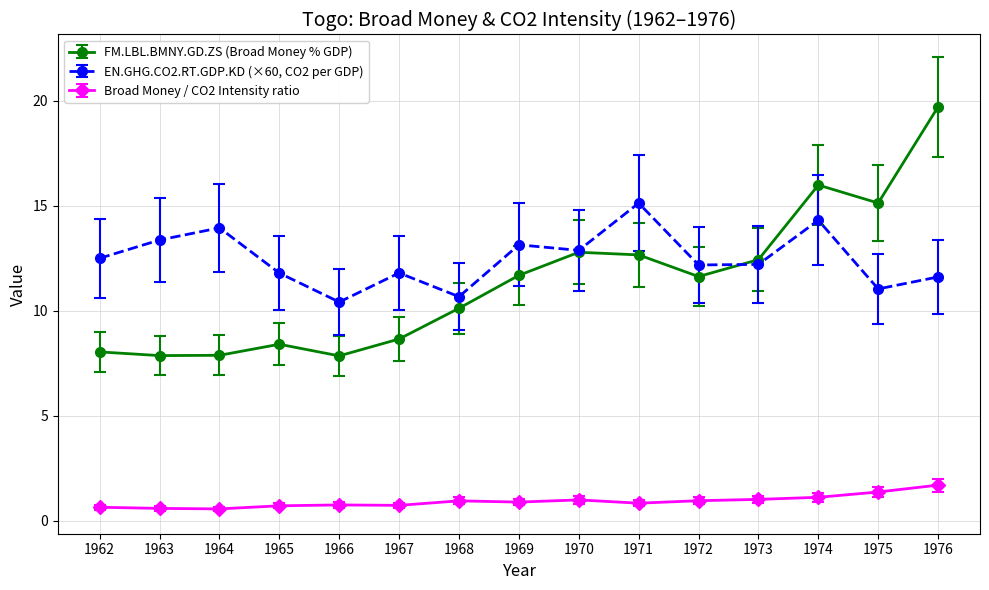

What is the value of the Broad Money / CO2 Intensity ratio point at the 14th from the left?

1.4